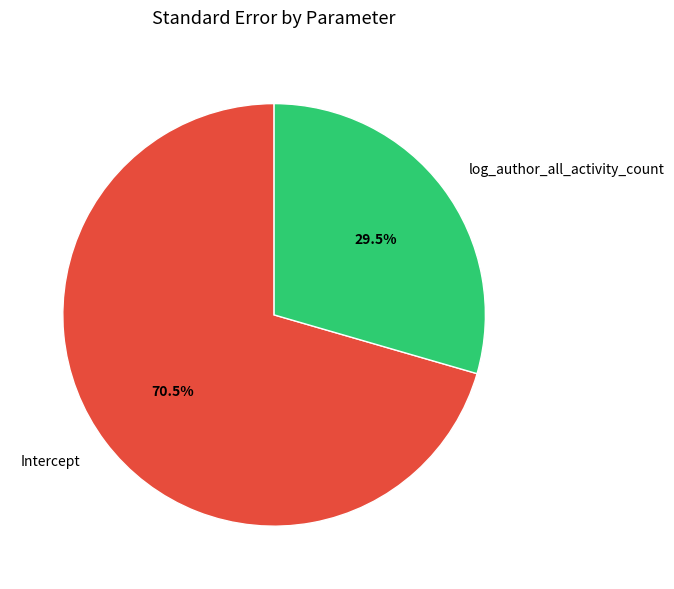

Does Intercept account for over 50% of the chart?

Yes